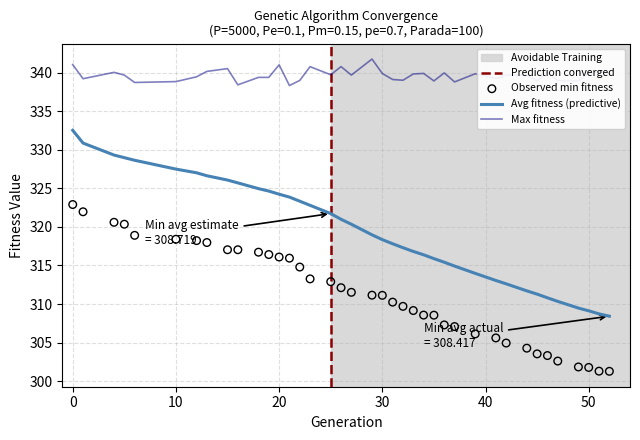

The value of Avg fitness (predictive) at 20 is 103.5. True or false?

False